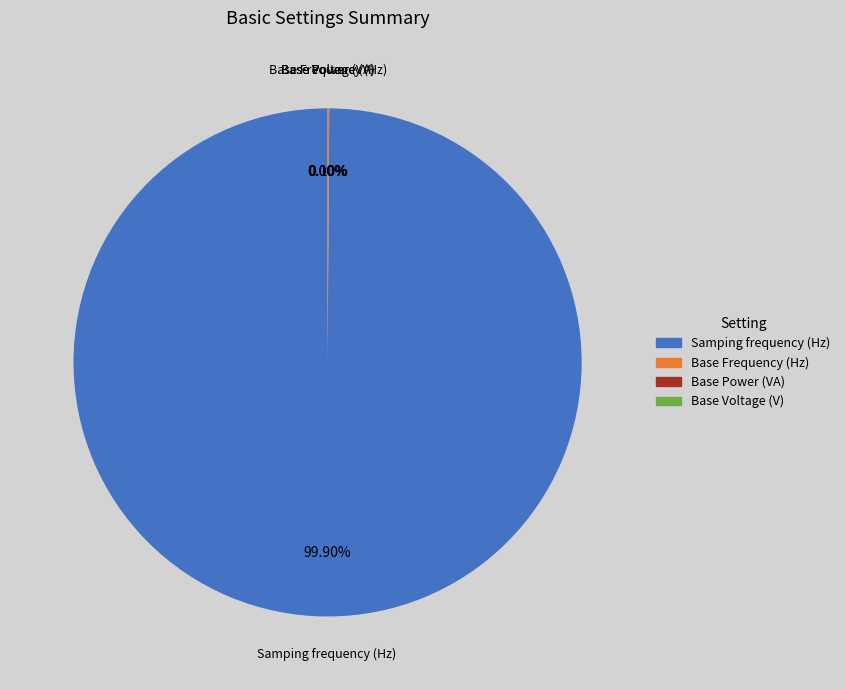

To the nearest percent, what is the difference between the largest and smallest slice percentages?

100%